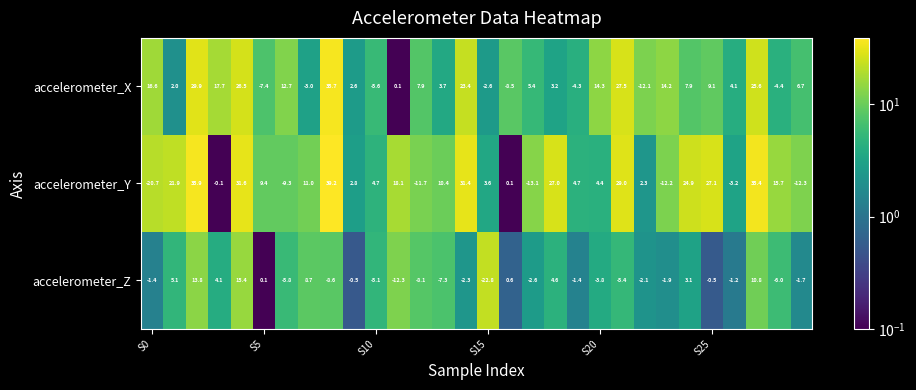

Which series has the largest total across all categories?

accelerometer_Y